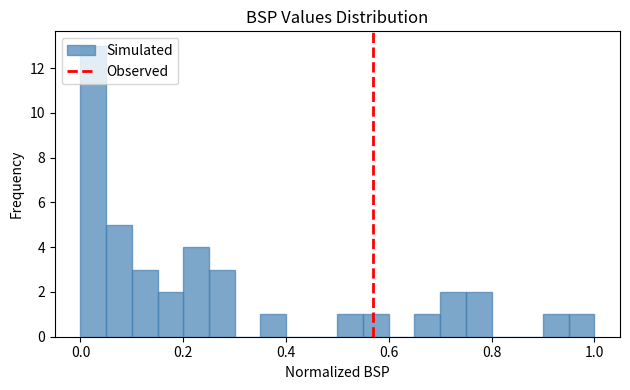

Around what value on the x-axis is the tallest bar? Give the approximate position of its centre, as read against the axis.

0.02